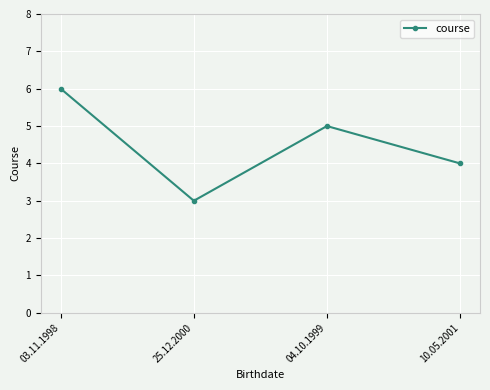

What is the difference between the maximum and minimum values?

3